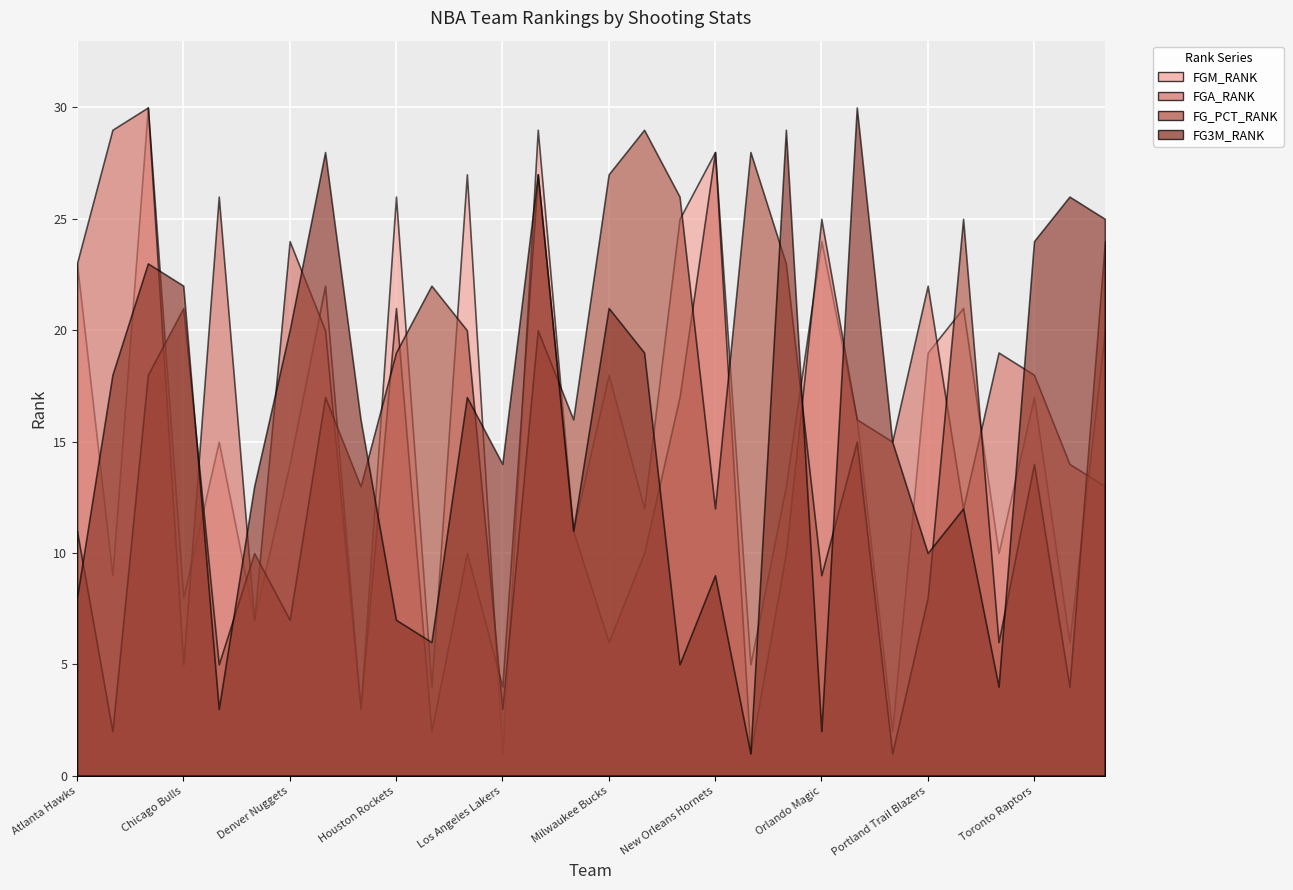

How many series are shown in this chart?

4